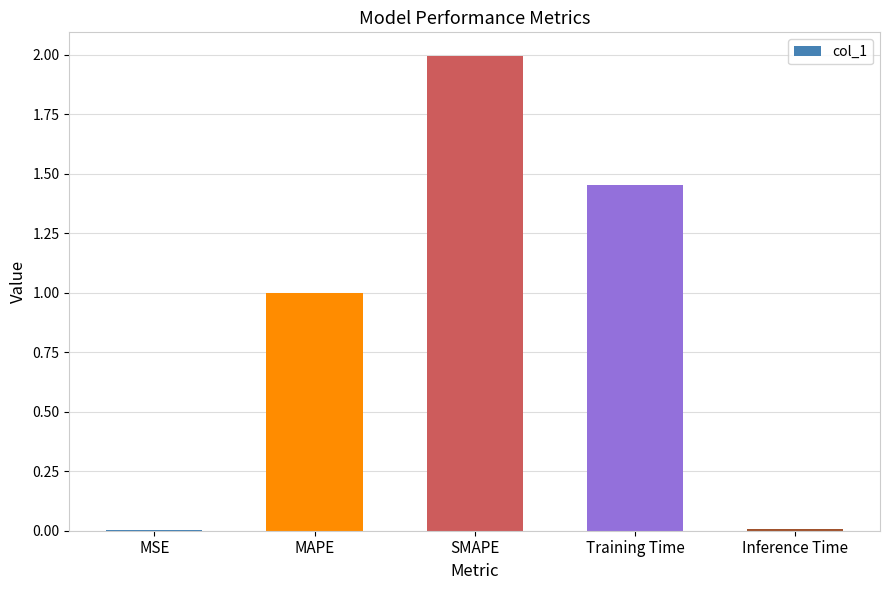

Which label corresponds to the largest value in the chart?

SMAPE